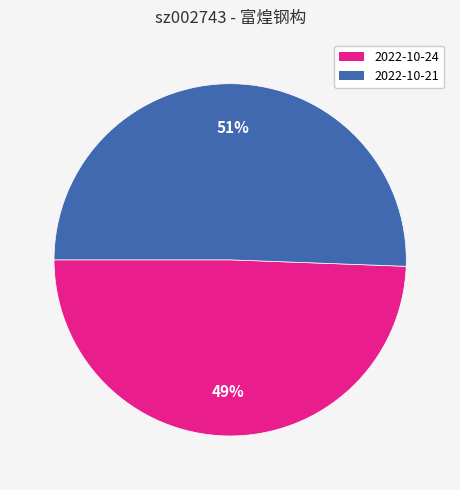

Which category has the smallest portion of the pie?

2022-10-24